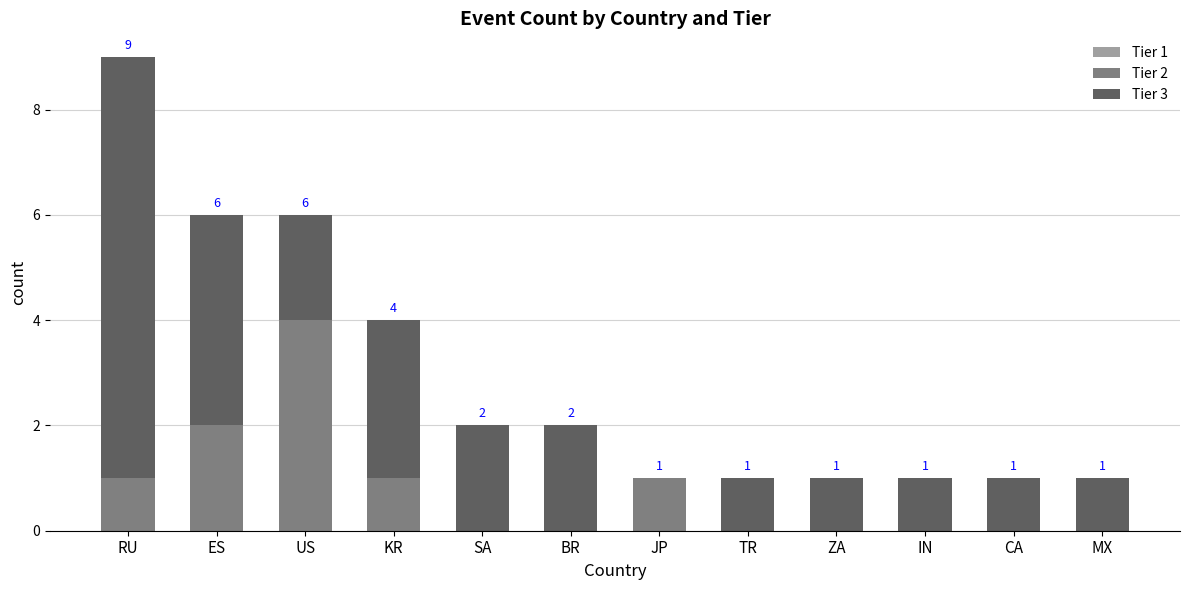

At which label does Tier 2 reach its peak?

US